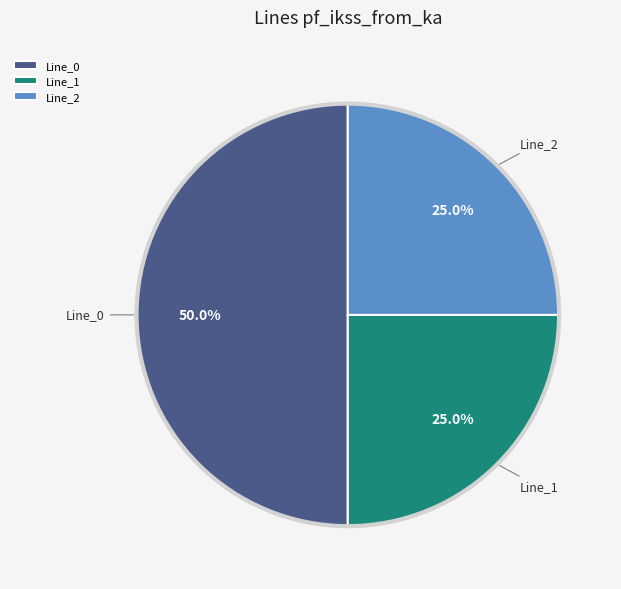

How many segments does this pie chart have?

3